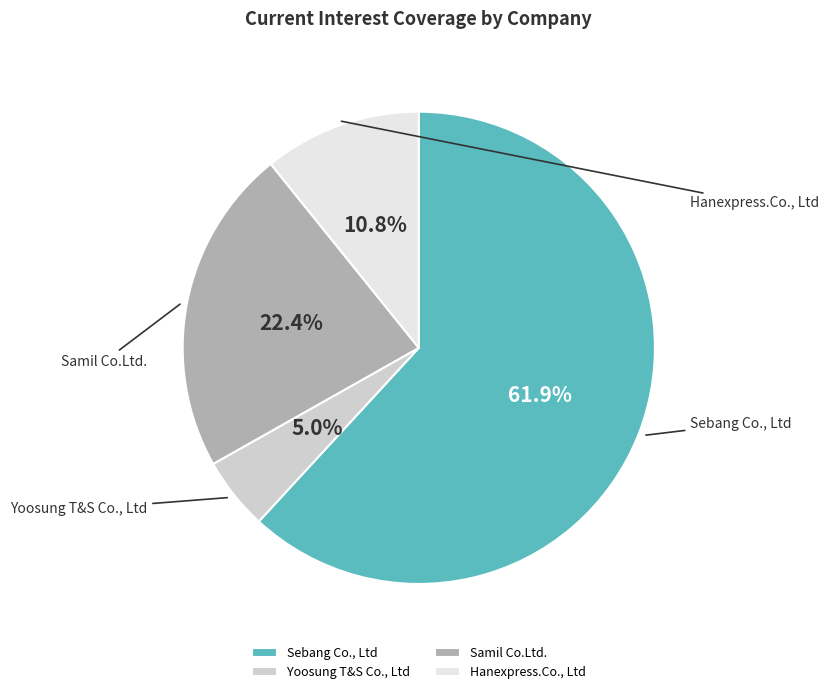

What percentage is the Samil Co.Ltd. slice, to the nearest percent?

22%